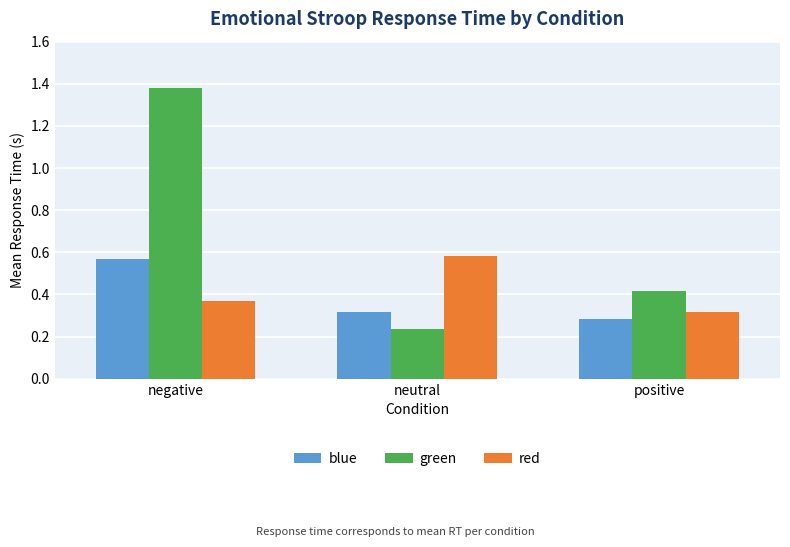

True or false: red has a value of 0.5 at negative.

False